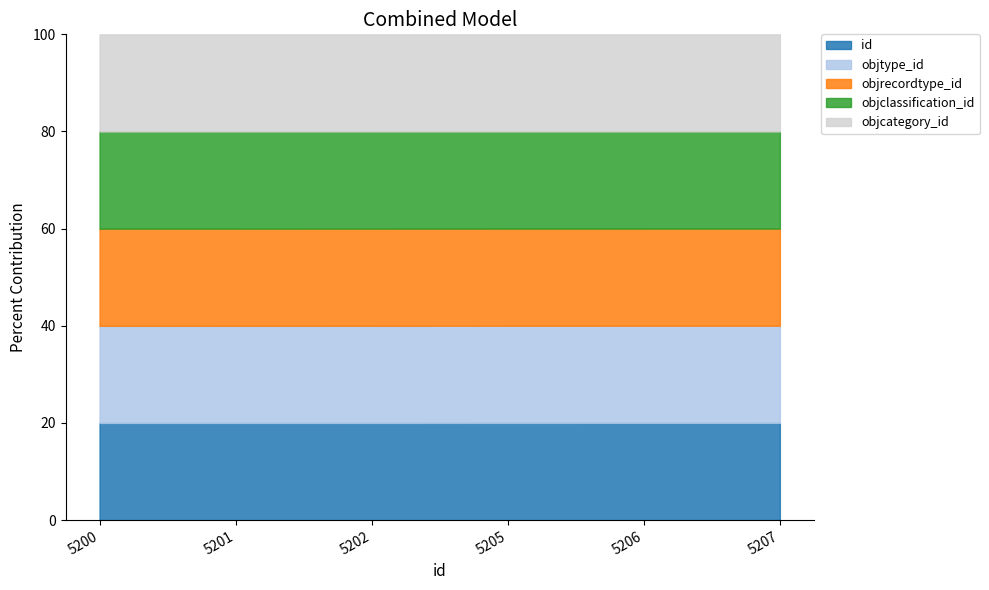

True or false: id and objcategory_id cross at least once.

False